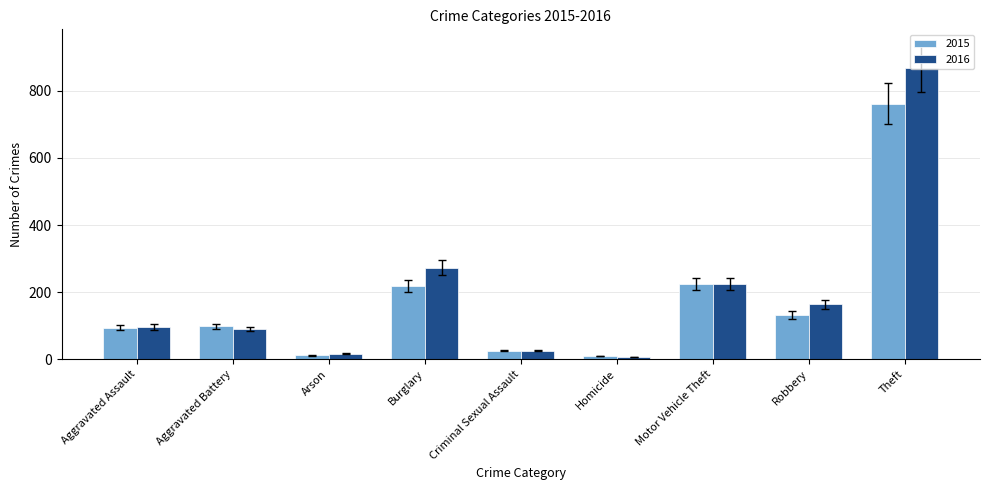

What is the average value of the 2015 series?

175